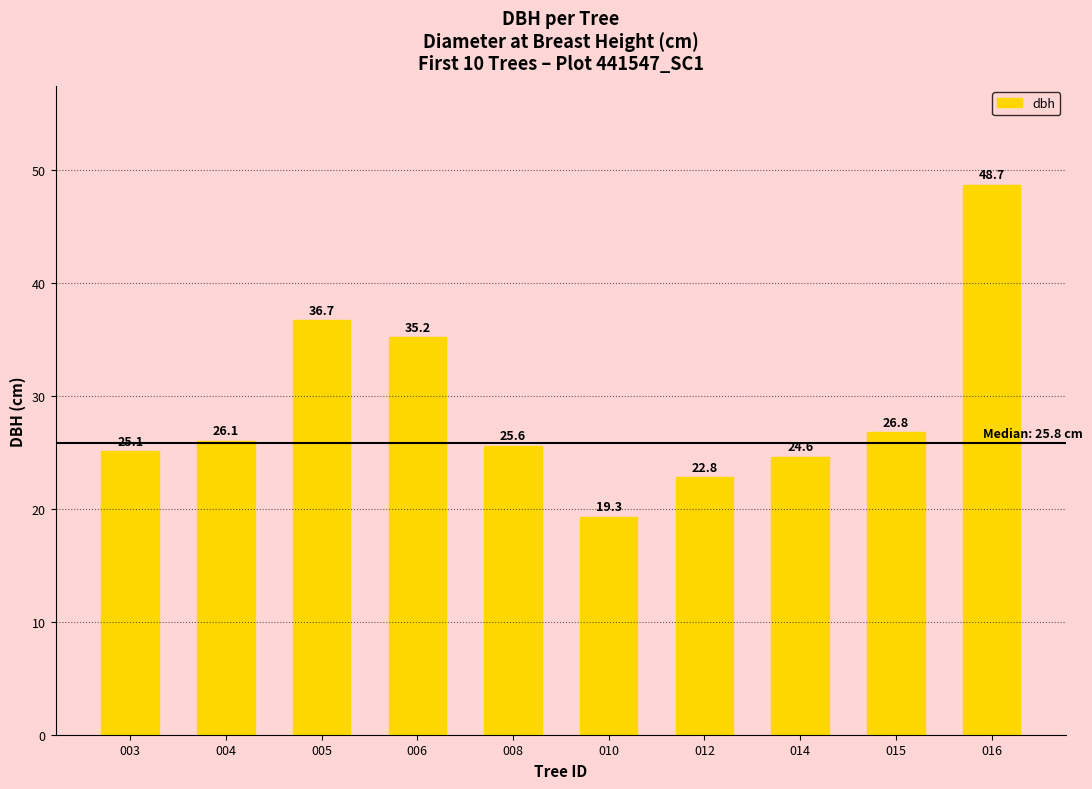

List the labels in order of value, smallest first.

010, 012, 014, 003, 008, 004, 015, 006, 005, 016